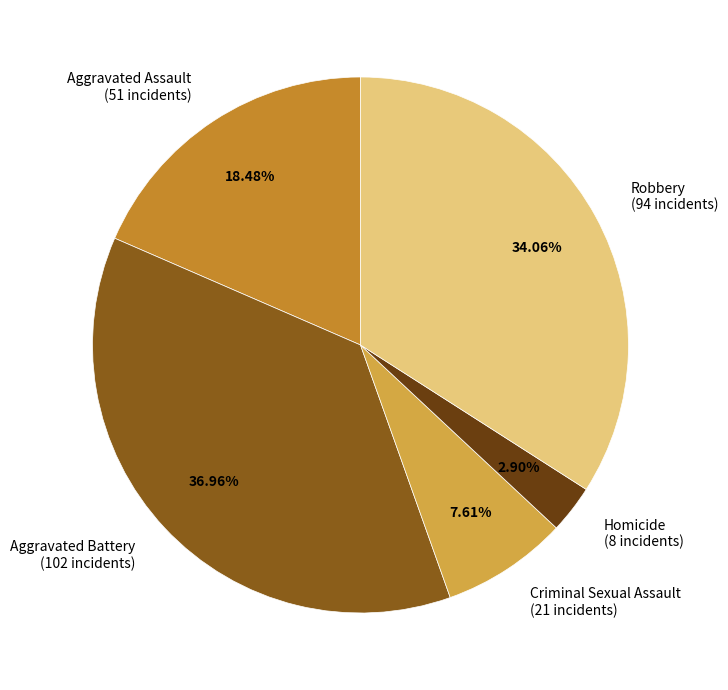

To the nearest percent, what is the combined percentage of Aggravated Assault and Homicide?

21%